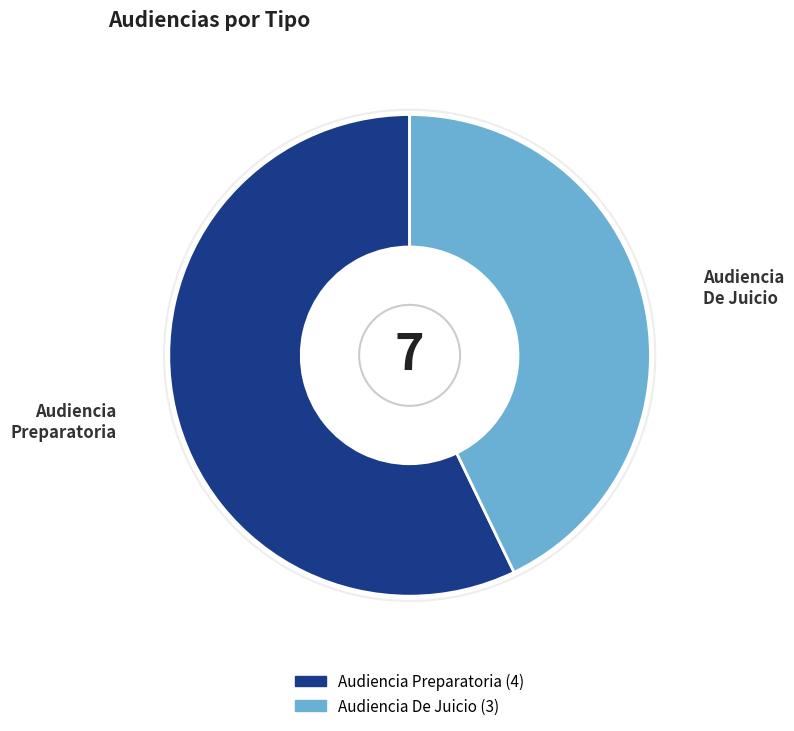

Combined, do Audiencia Preparatoria and Audiencia De Juicio account for over 50%?

Yes